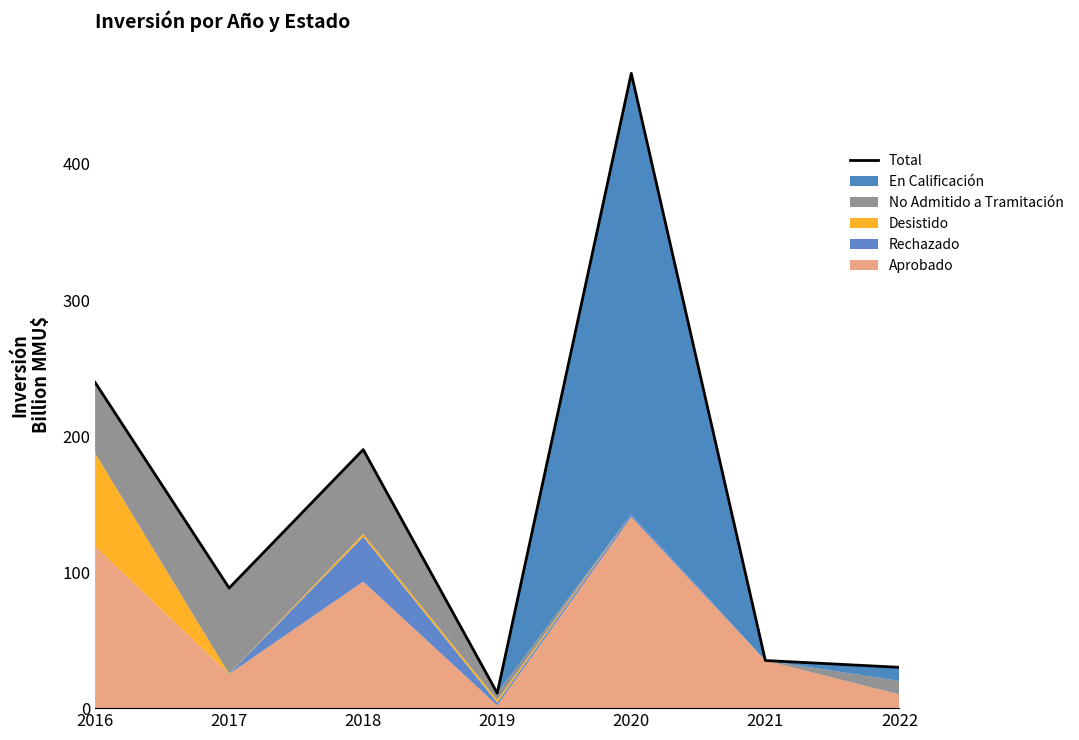

What is the value of the 3rd point from the left?

190.0